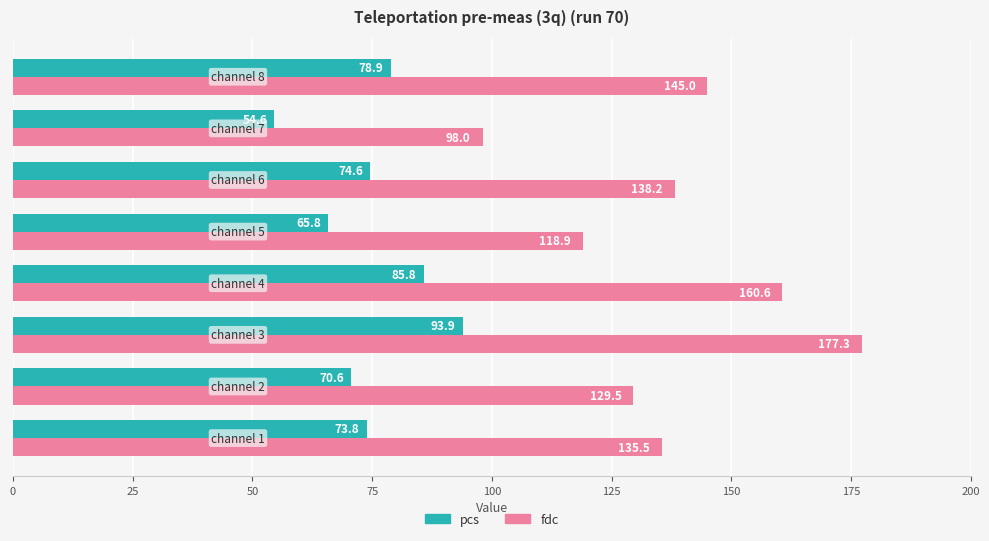

What is the sum of all pcs values?

598.0